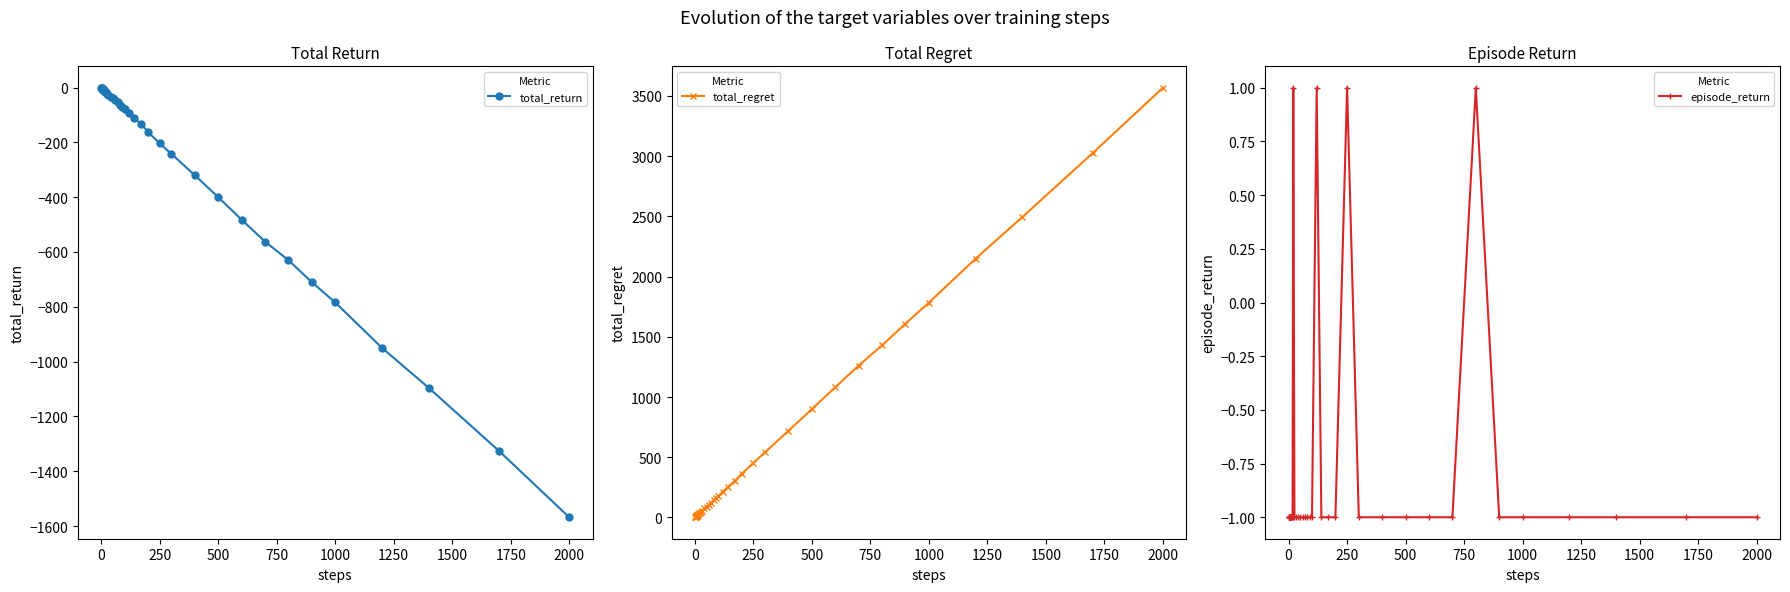

True or false: episode_return has more than 2 interior local peaks.

True